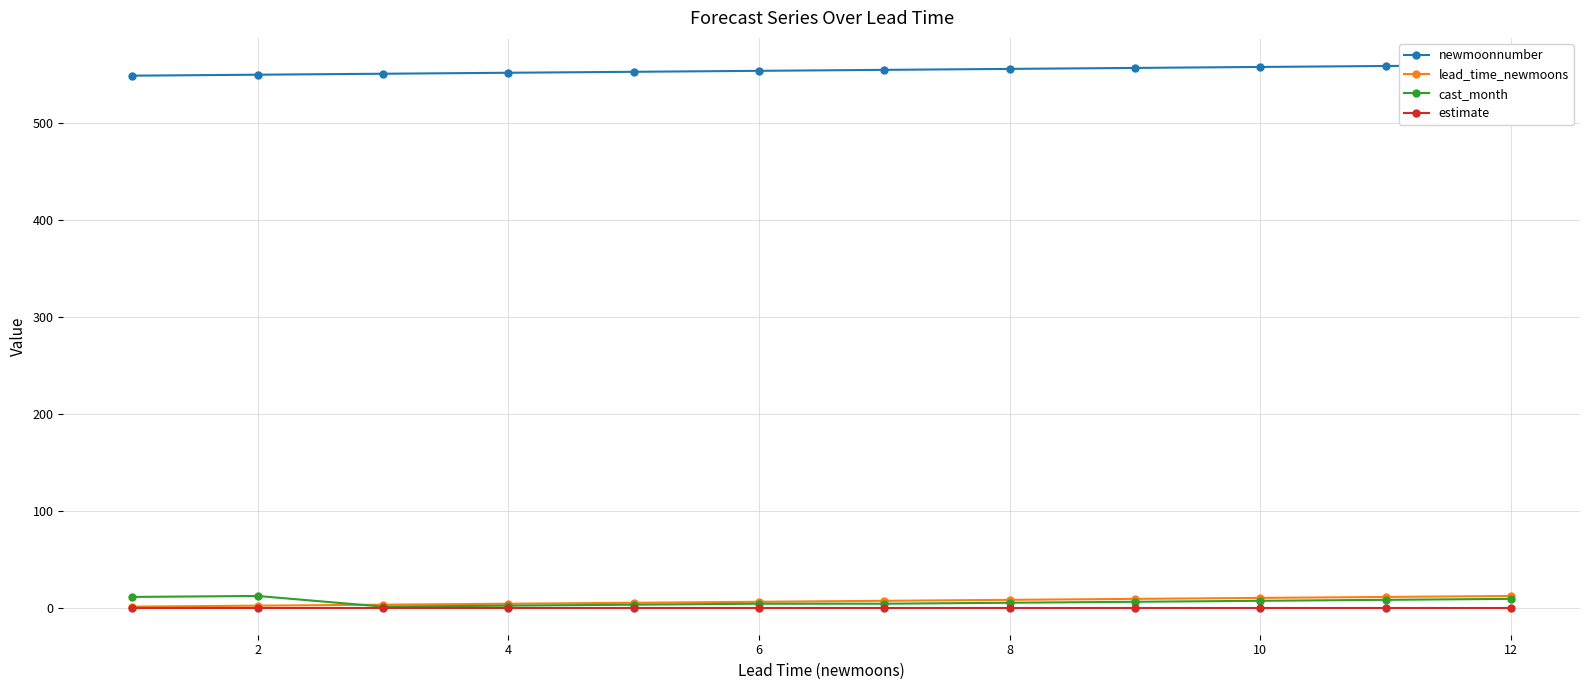

The value of estimate at 6 is 0. True or false?

True